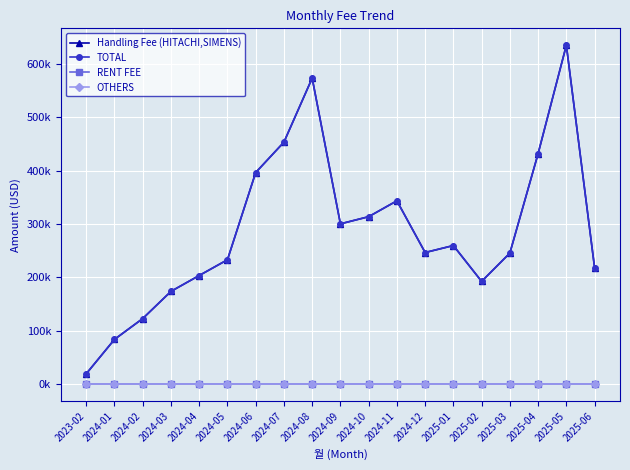

Does the chart have visible grid lines?

Yes